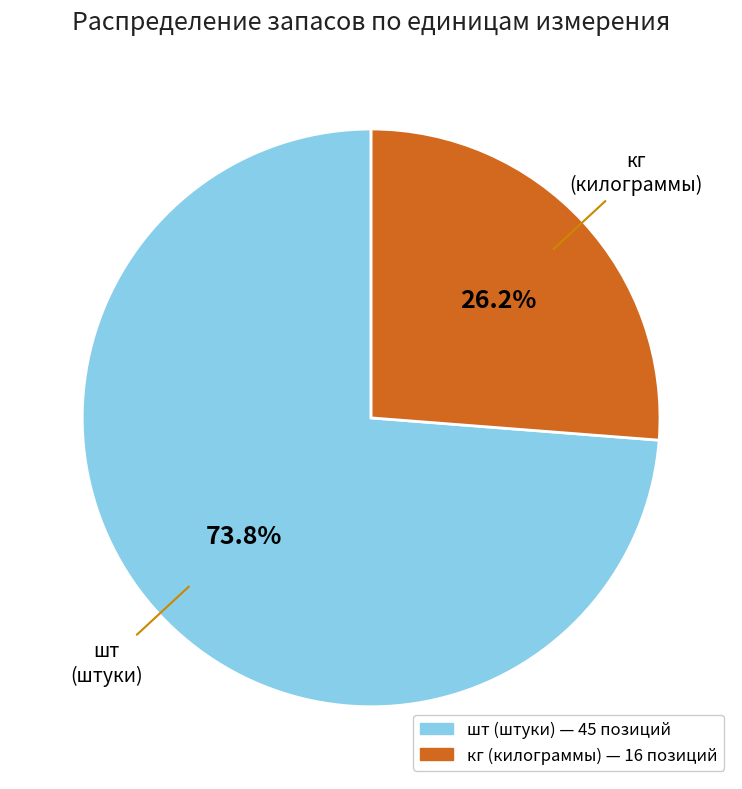

True or false: шт accounts for 74% of the total.

True